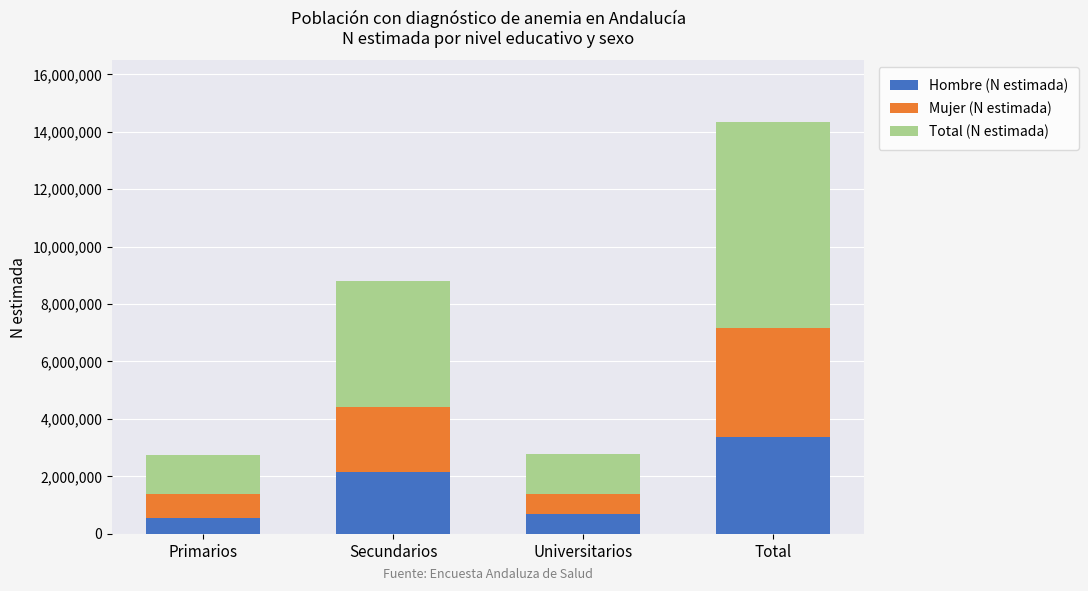

Reading left to right, what are the values for Hombre (N estimada)?

539333	2158937	673039	3371309